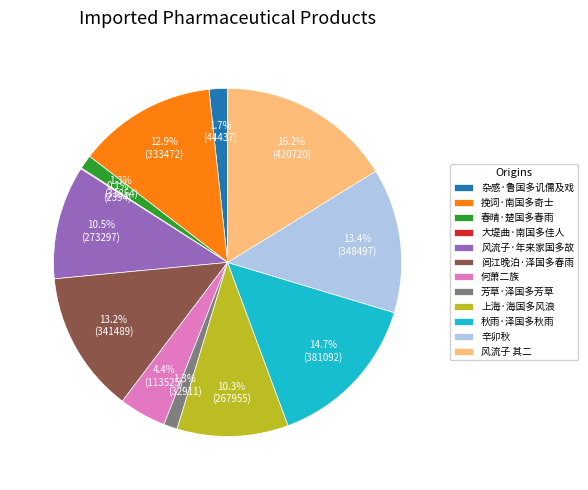

What percentage is NOT represented by 挽词·南国多奇士?

87.1%